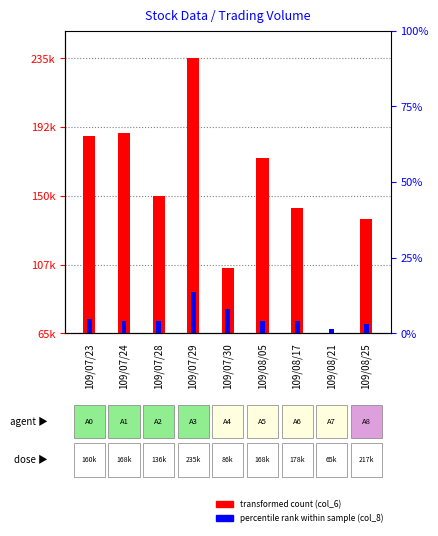

True or false: col_6 (volume amount) has a value of 28.9 at 109/08/05.

False